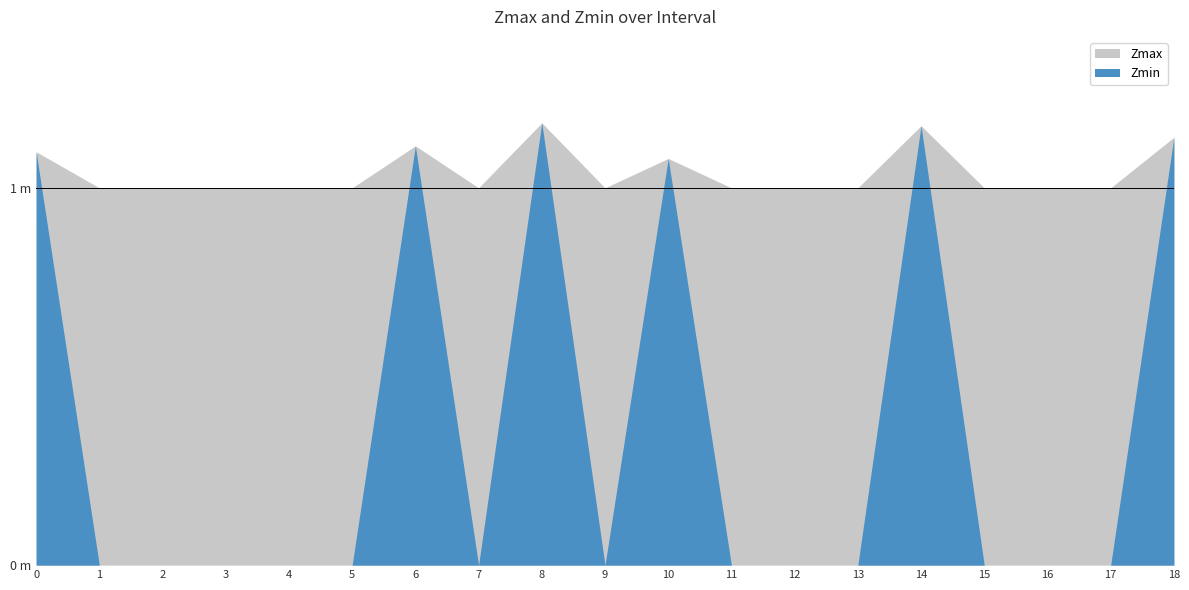

What is the value of the Zmax point at the 13th from the left?

1.0